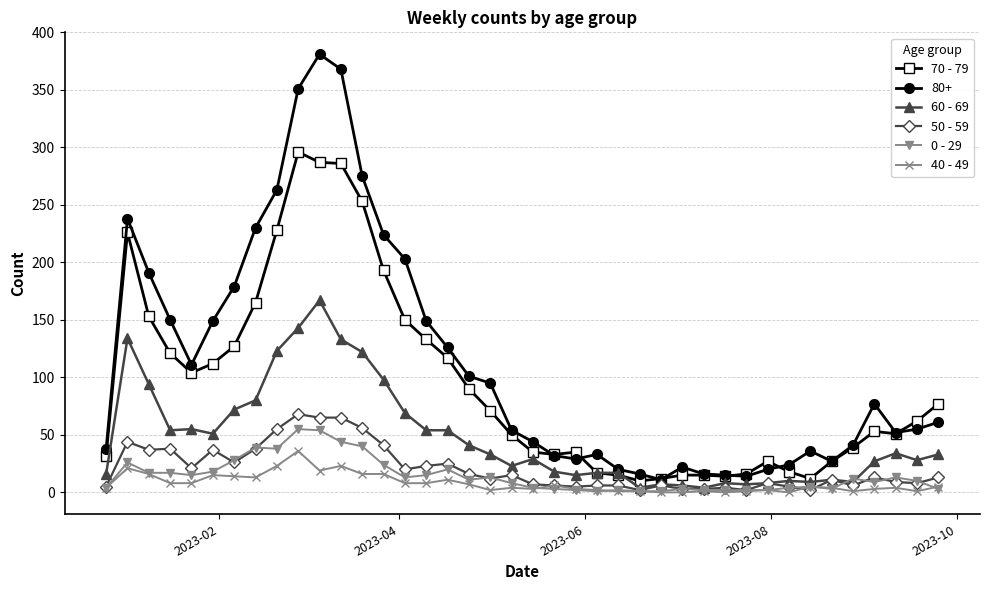

True or false: 70 - 79 has more than 2 points higher than both neighbors.

True